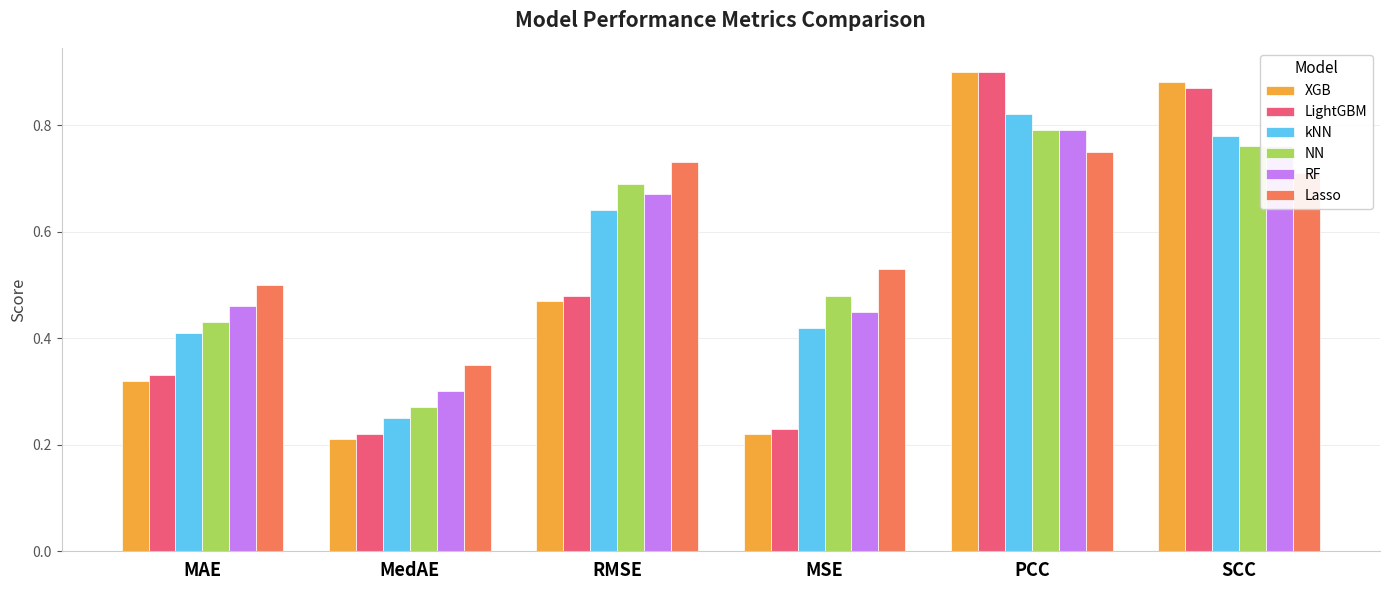

Which series changed the most between MedAE and PCC?

XGB